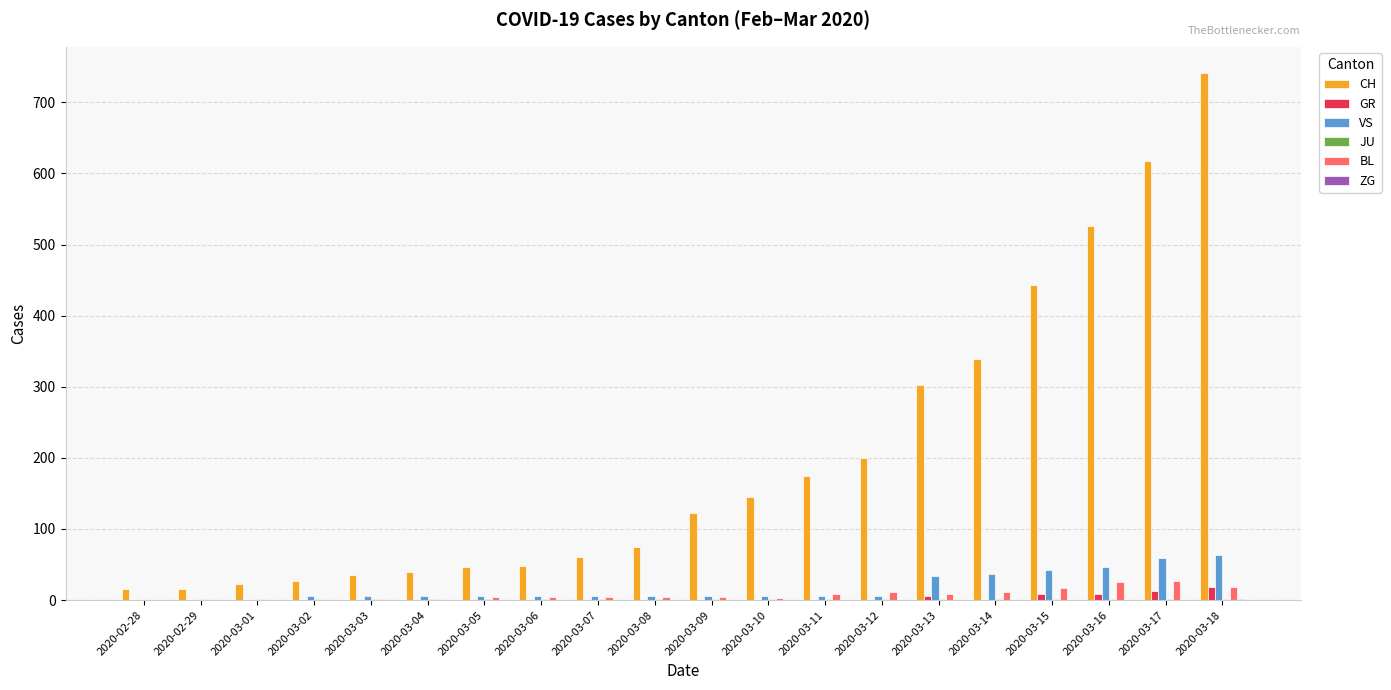

Between 2020-02-28 and 2020-03-13, which series saw the biggest shift?

CH